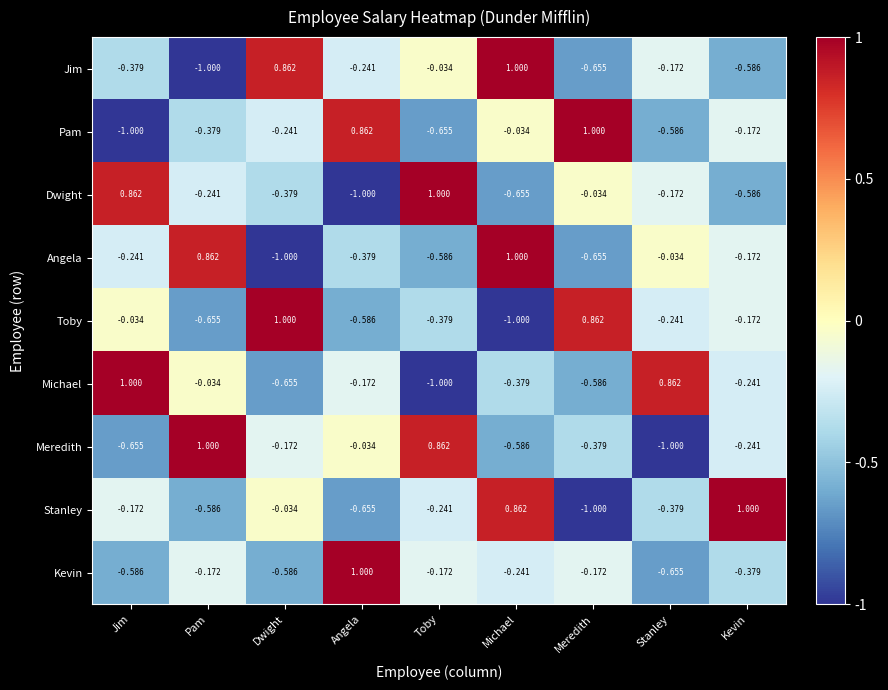

List the labels in order of Jim value, largest first.

Michael, Dwight, Toby, Stanley, Angela, Jim, Kevin, Meredith, Pam